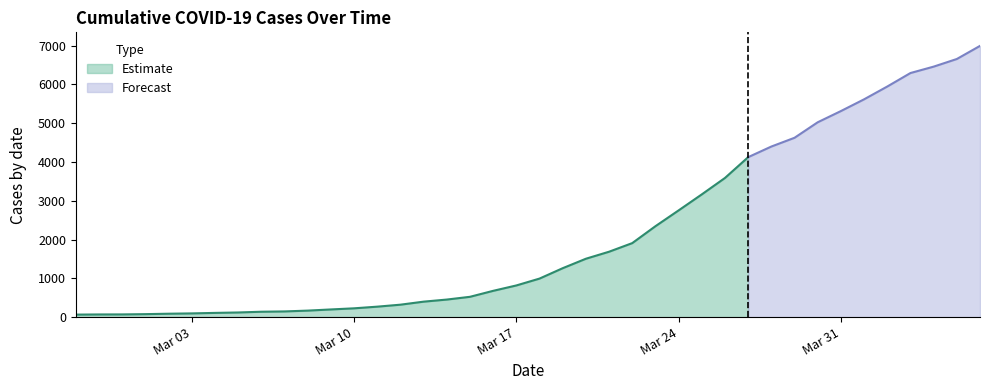

What is the label of the 13th point from the right?

2020-03-25